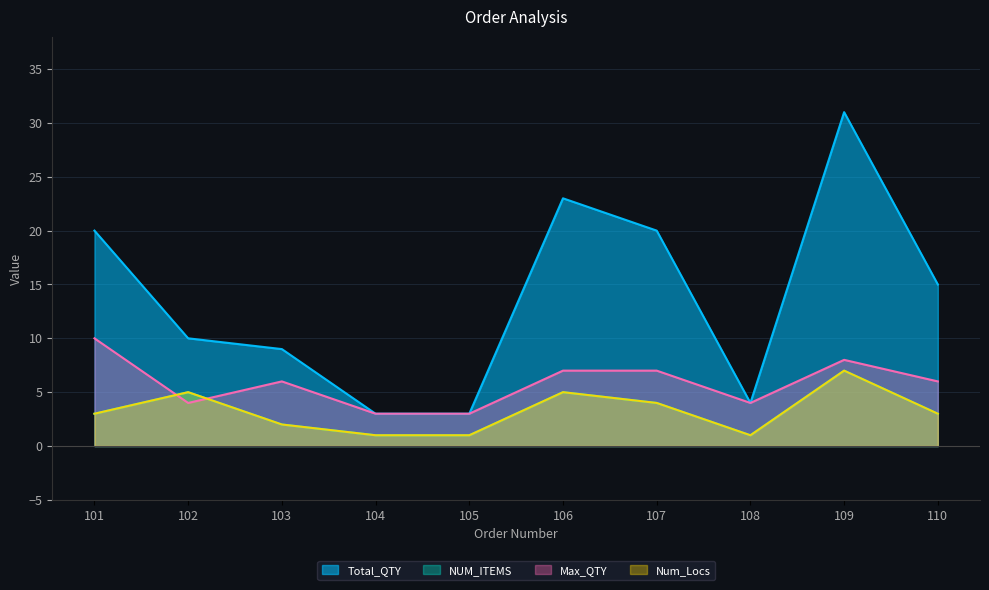

Between 103 and 106, which series saw the biggest shift?

Total_QTY